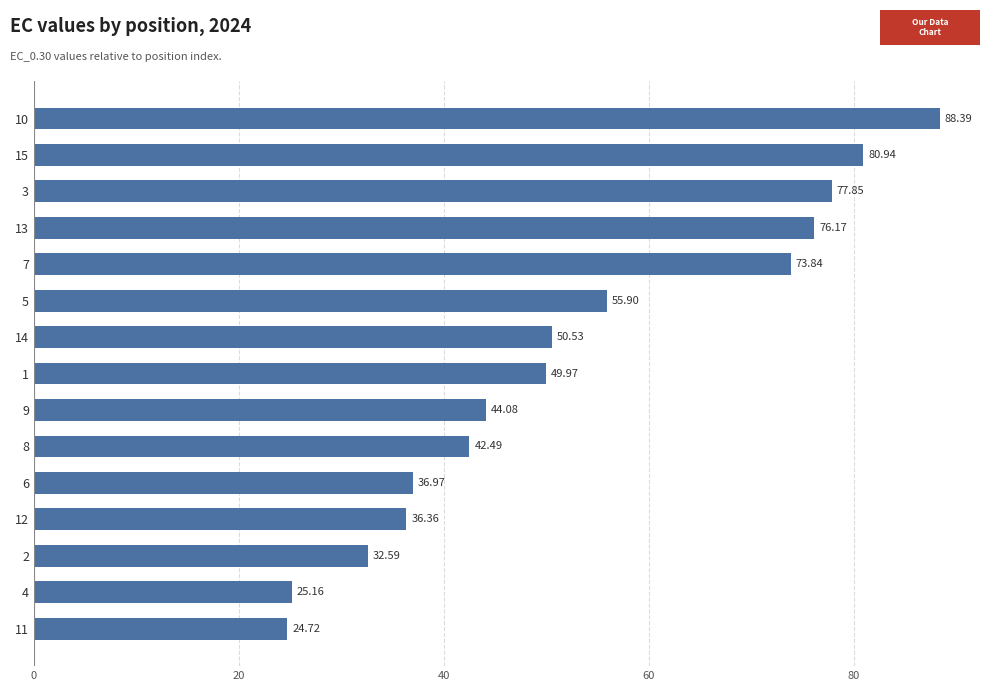

What is the sum of all values?

796.0